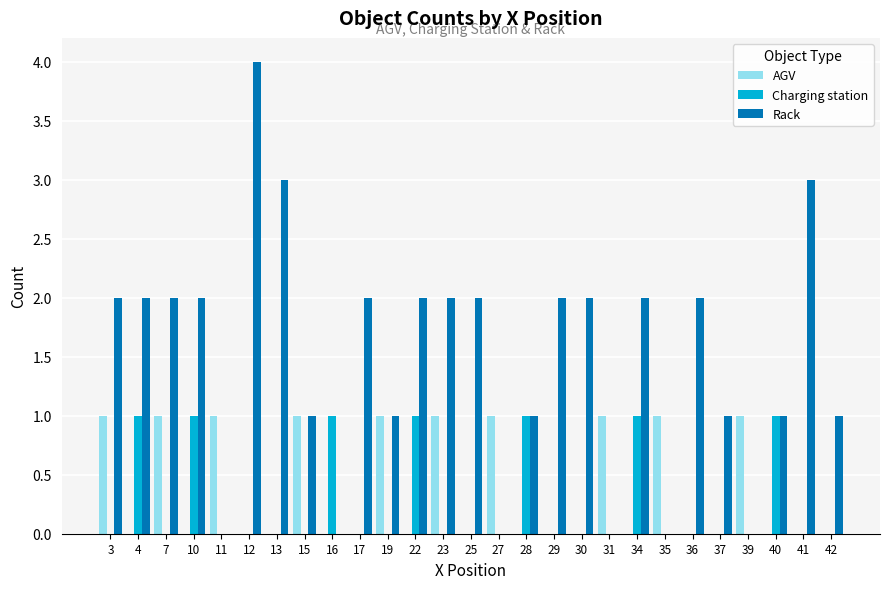

What are all the series names shown in the legend?

AGV, Charging station, Rack